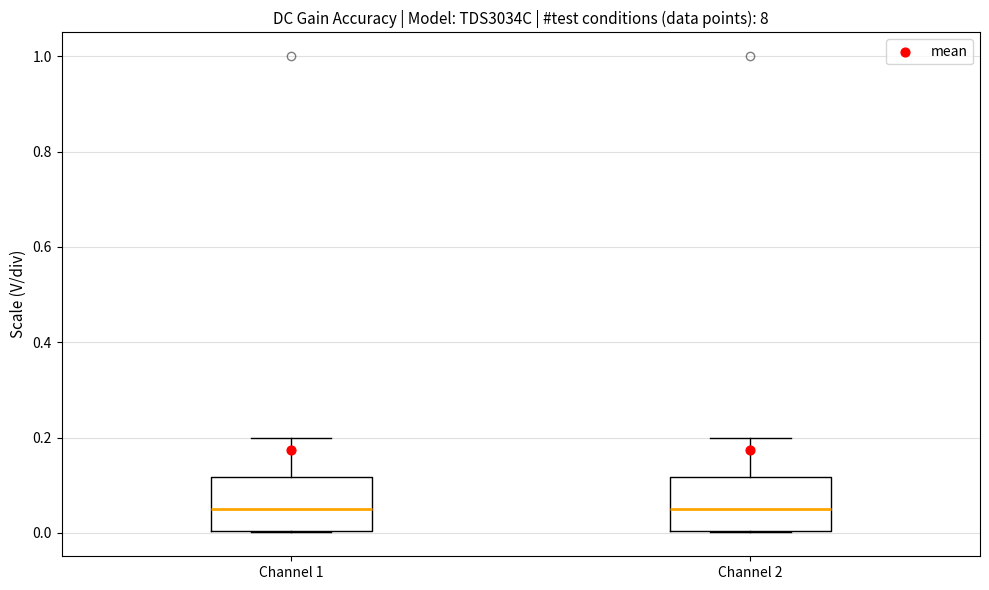

Reading left to right, transcribe this box plot: for each box, give where its median line is, the range the box spans, and where its two whiskers end, as read against the y-axis. The values are not printed on the chart, so give them approximately, as read against the axis.

Channel 1: median 0.06, box 0.00 to 0.12, whiskers 0.00 to 0.20
Channel 2: median 0.06, box 0.00 to 0.12, whiskers 0.00 to 0.20